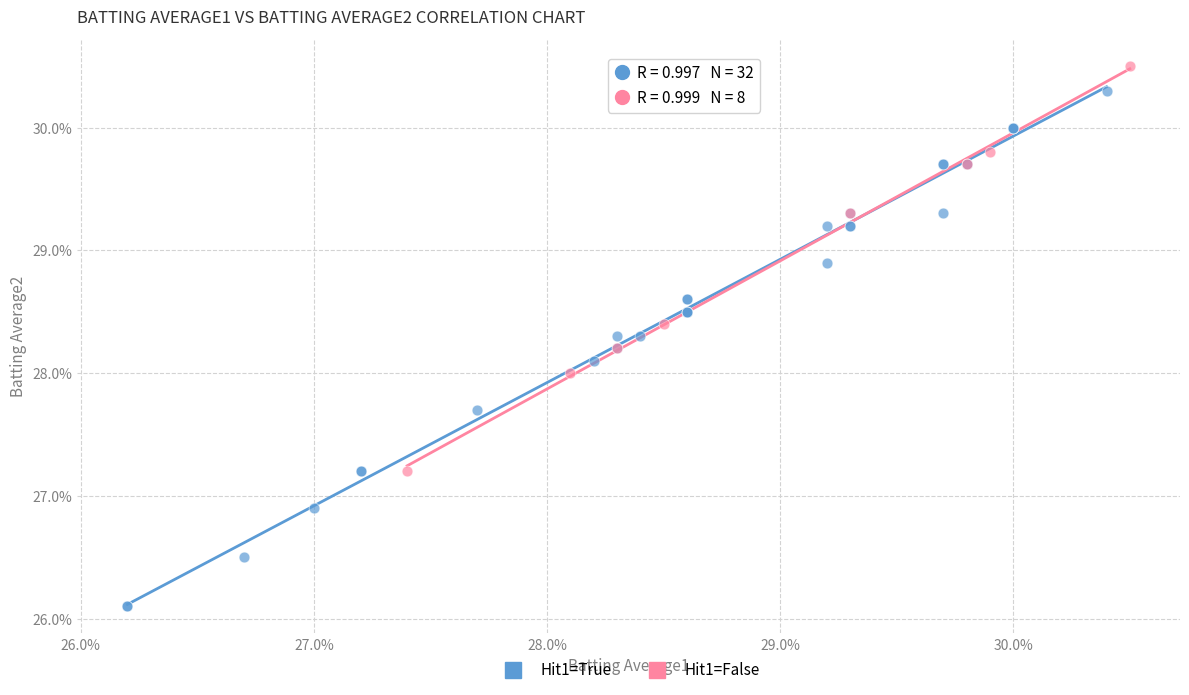

What are all the series names shown in the legend?

Hit1=True, Hit1=False